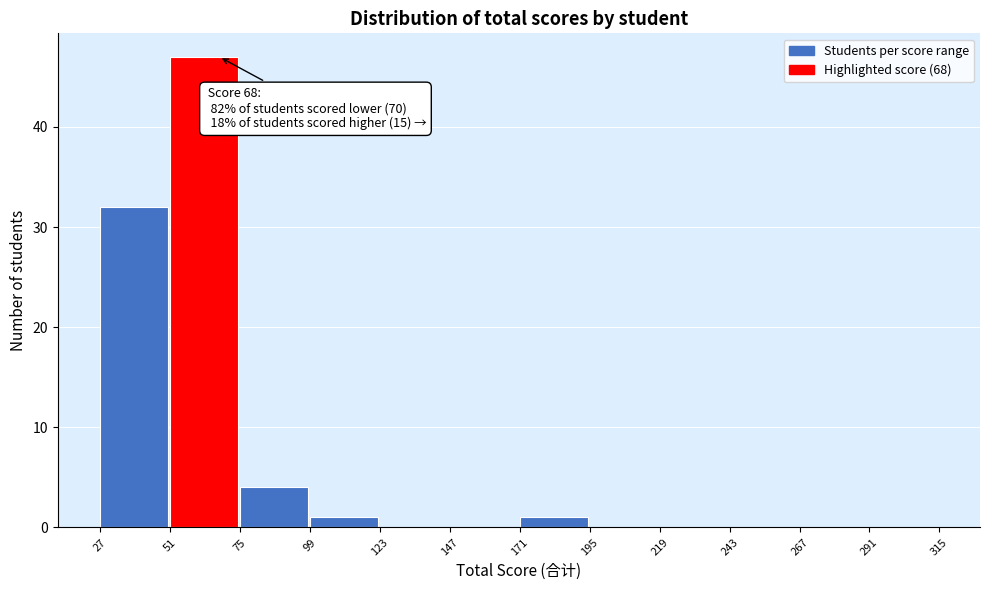

Over which range of the x-axis is the bar tallest?

51 to 75